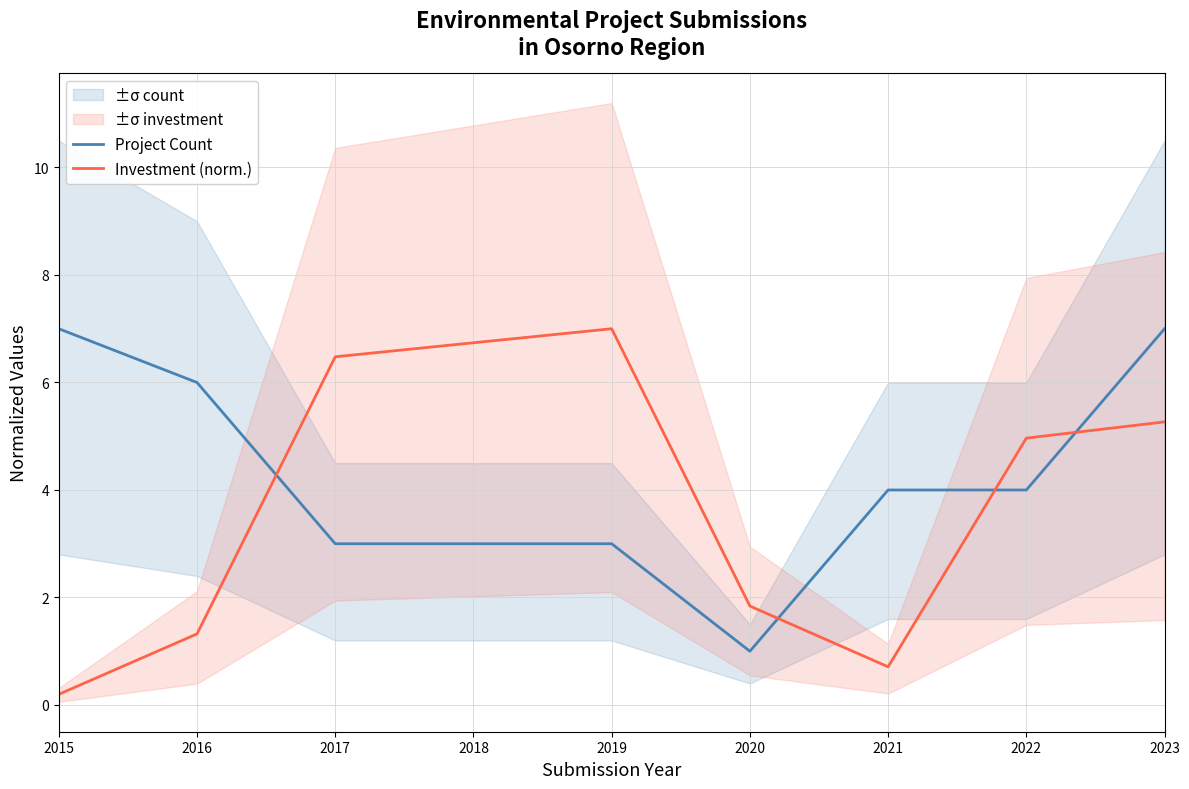

The Investment (norm.) series shows 5.3 at 2023. True or false?

True